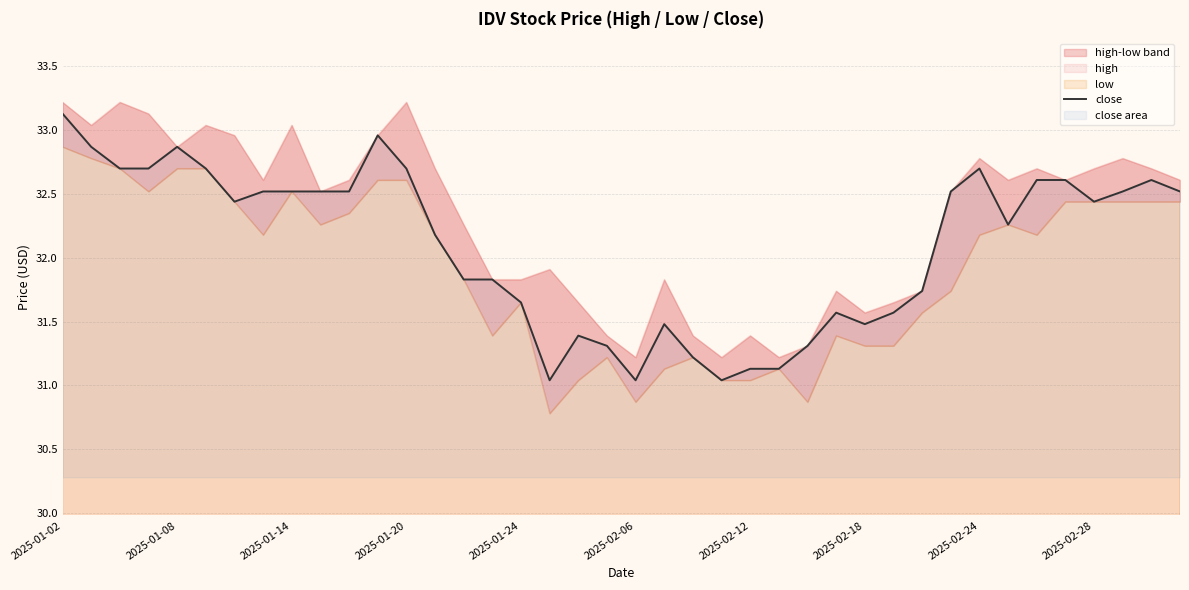

True or false: close has a value of 32.5 at 2025-01-14.

True